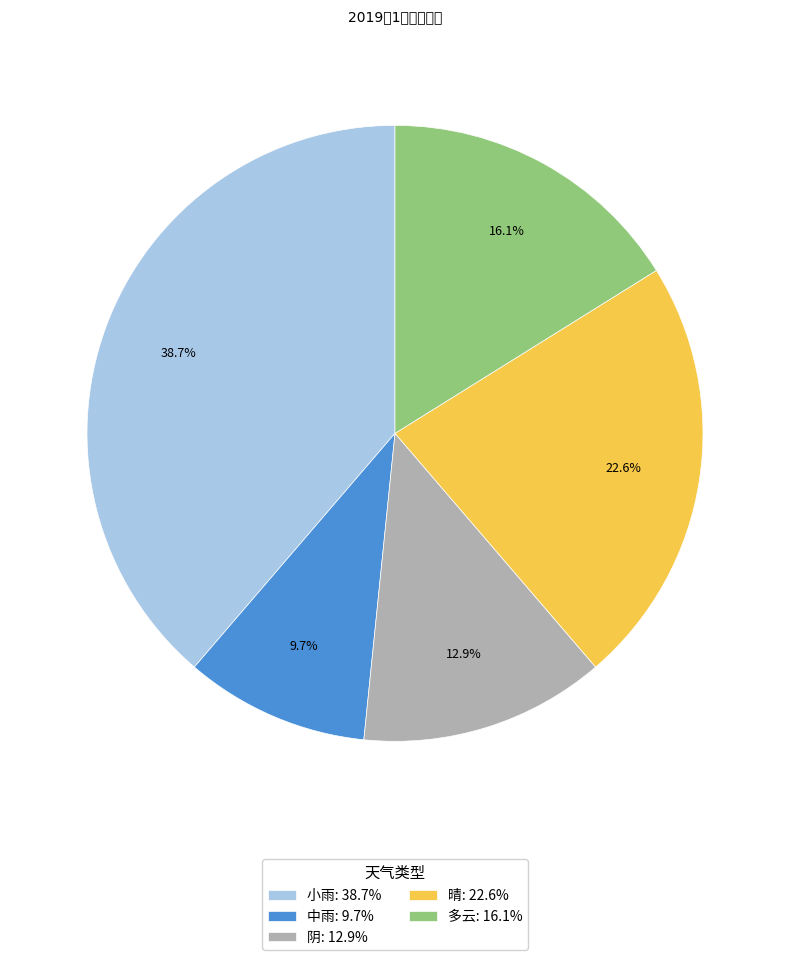

What is the ratio of the value at 中雨 to the value at 多云?

0.6